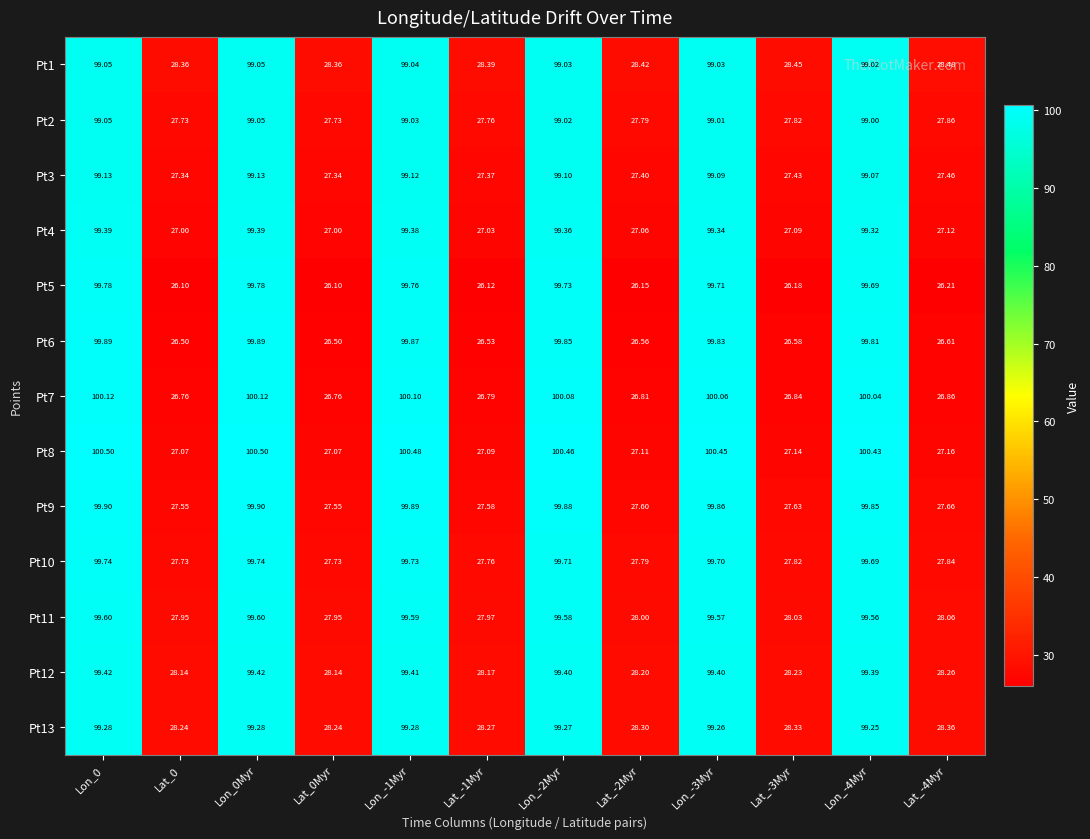

Count the number of data series in this chart.

13